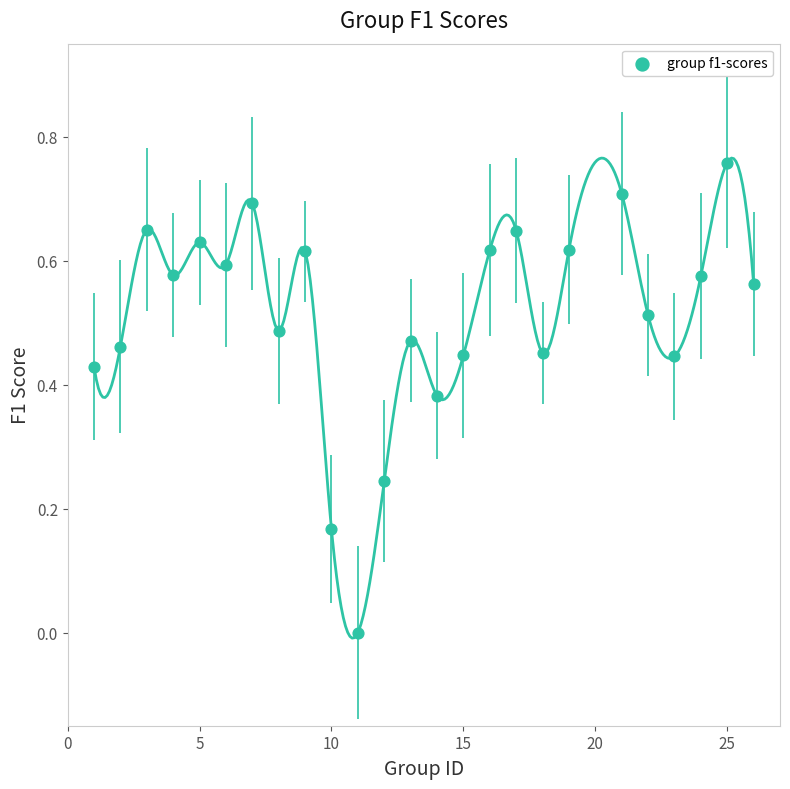

What is the range of X values (max minus min)?

25.0